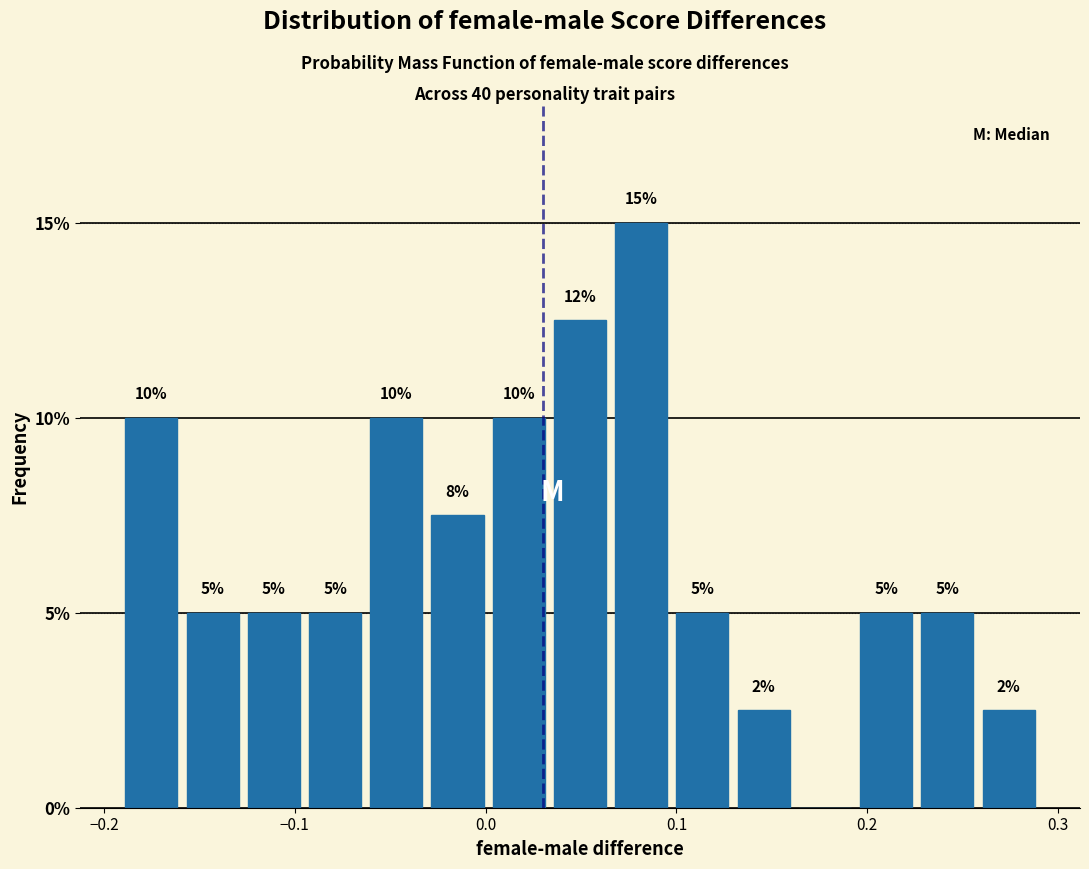

Around what value on the x-axis is the tallest bar? Give the approximate position of its centre, as read against the axis.

0.08